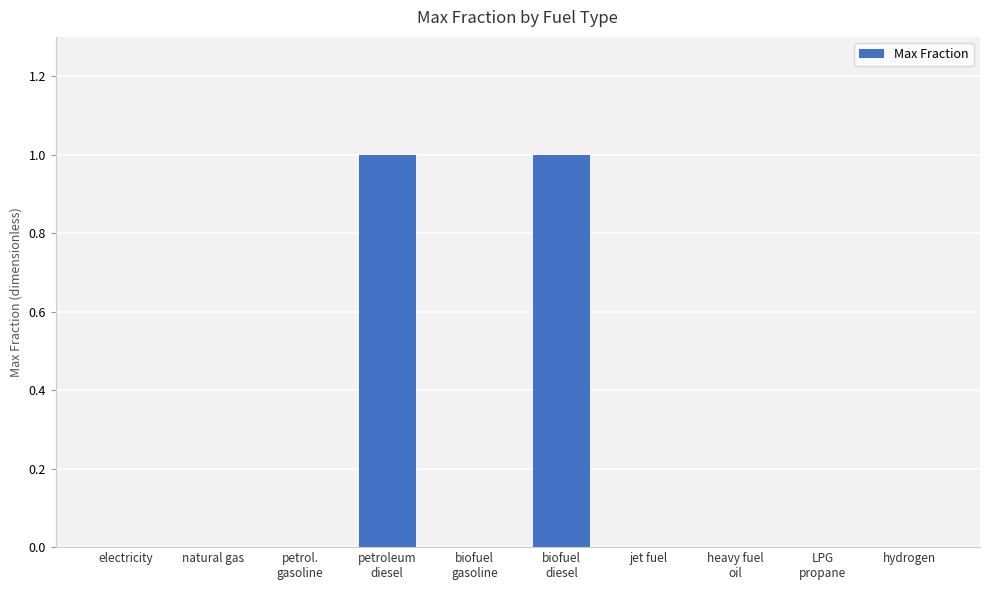

Count the number of data series in this chart.

1